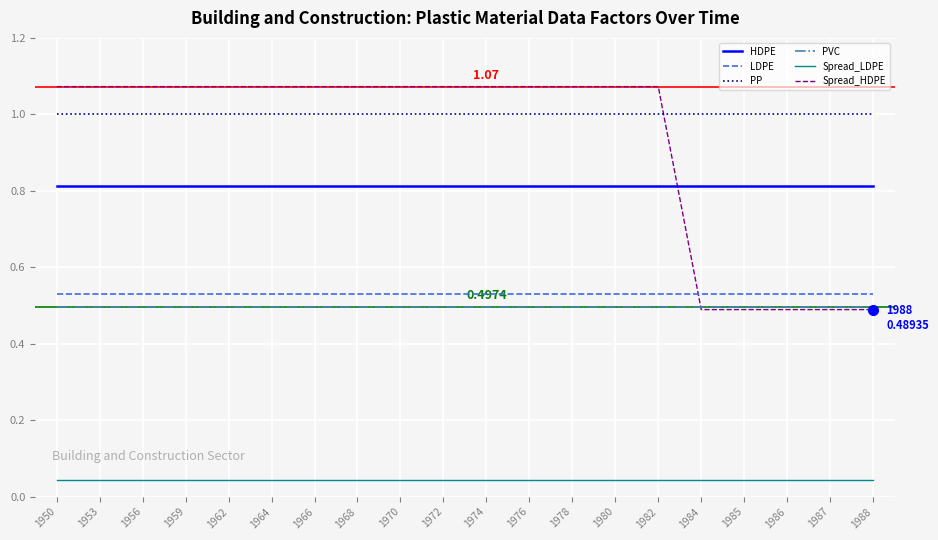

Which series has the largest total across all categories?

PP